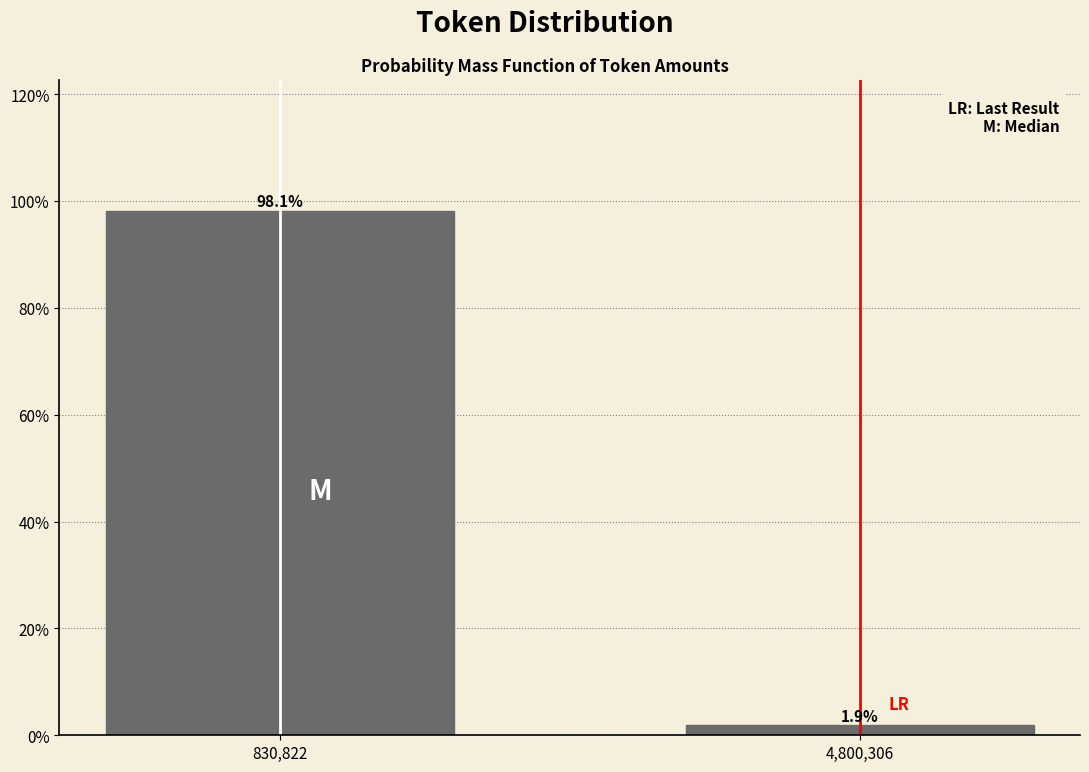

Reading right to left, list all the values displayed in this chart.

1.9	98.1